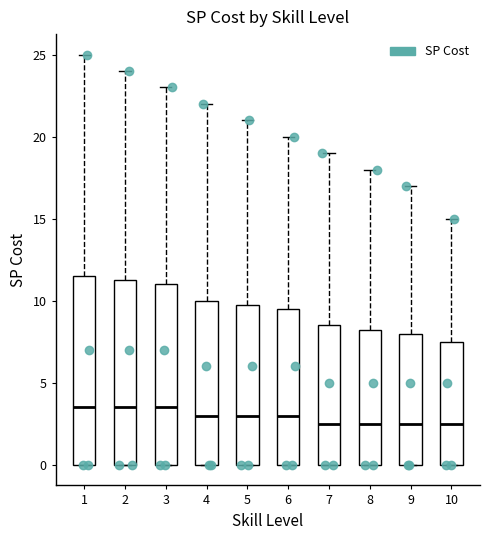

Reading left to right, transcribe this box plot: for each box, give where its median line is, the range the box spans, and where its two whiskers end, as read against the y-axis. The values are not printed on the chart, so give them approximately, as read against the axis.

1: median 3.5, box 0.0 to 11.5, whiskers 0.0 to 25.0
2: median 3.5, box 0.0 to 11.5, whiskers 0.0 to 24.0
3: median 3.5, box 0.0 to 11.0, whiskers 0.0 to 23.0
4: median 3.0, box 0.0 to 10.0, whiskers 0.0 to 22.0
5: median 3.0, box 0.0 to 10.0, whiskers 0.0 to 21.0
6: median 3.0, box 0.0 to 9.5, whiskers 0.0 to 20.0
7: median 2.5, box 0.0 to 8.5, whiskers 0.0 to 19.0
8: median 2.5, box 0.0 to 8.5, whiskers 0.0 to 18.0
9: median 2.5, box 0.0 to 8.0, whiskers 0.0 to 17.0
10: median 2.5, box 0.0 to 7.5, whiskers 0.0 to 15.0